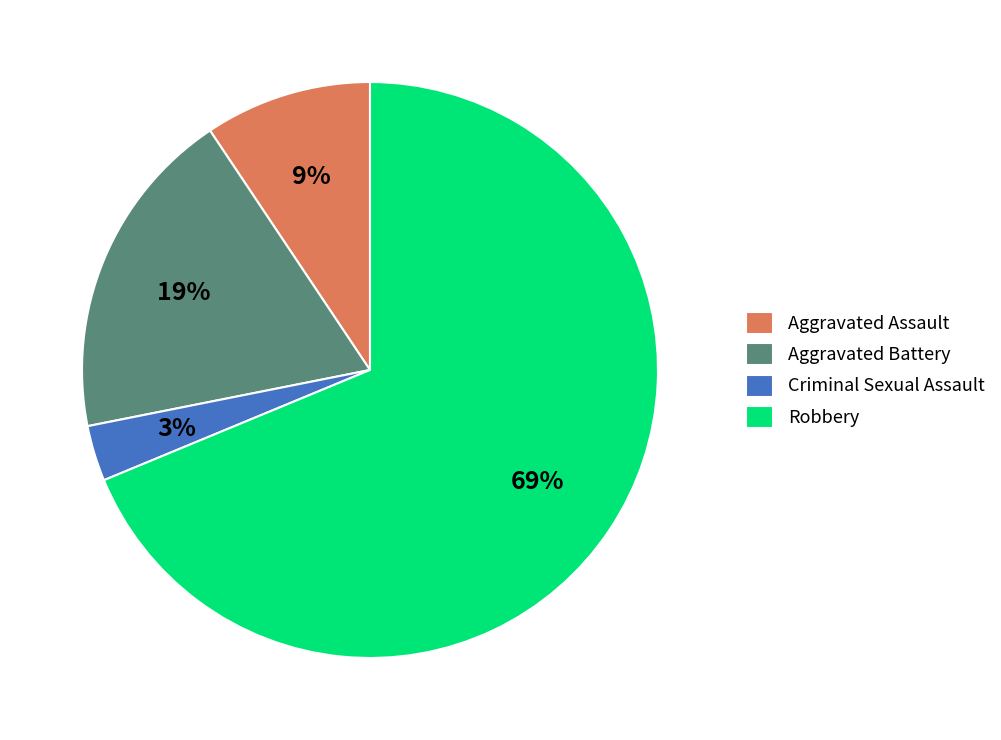

Is the sum of Aggravated Assault and Aggravated Battery greater than half?

No